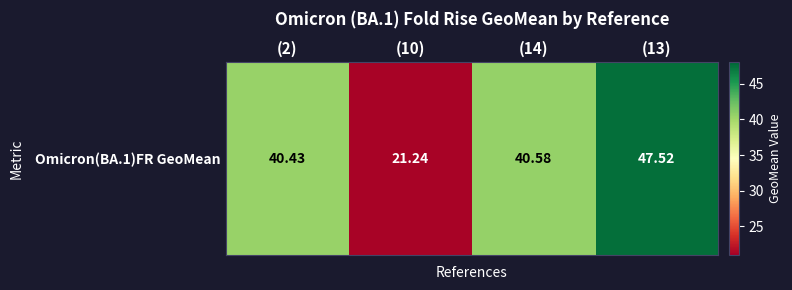

How many categories are shown in the chart?

4